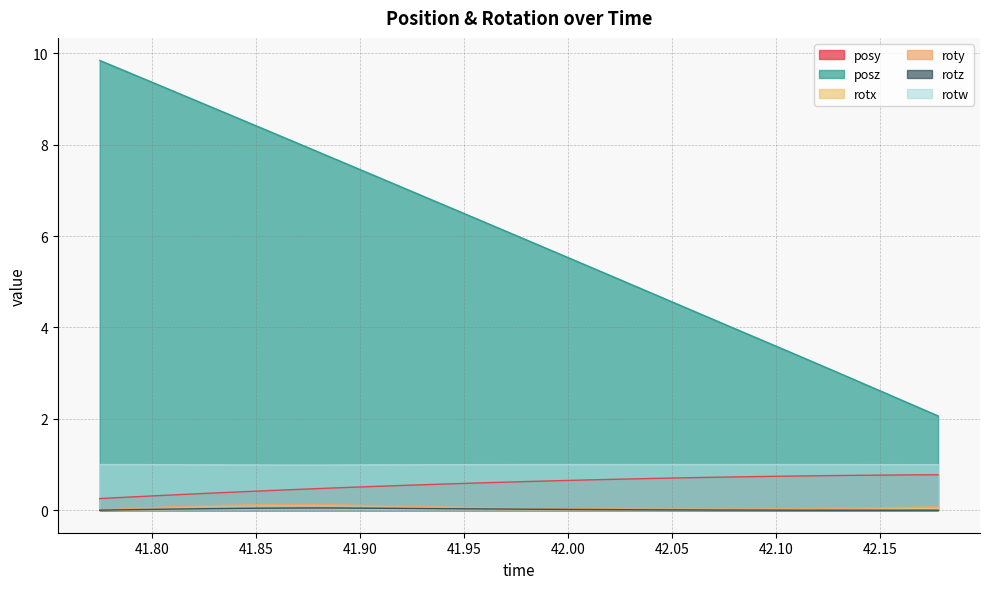

True or false: roty has a value of 0.1 at 41.88708.

True